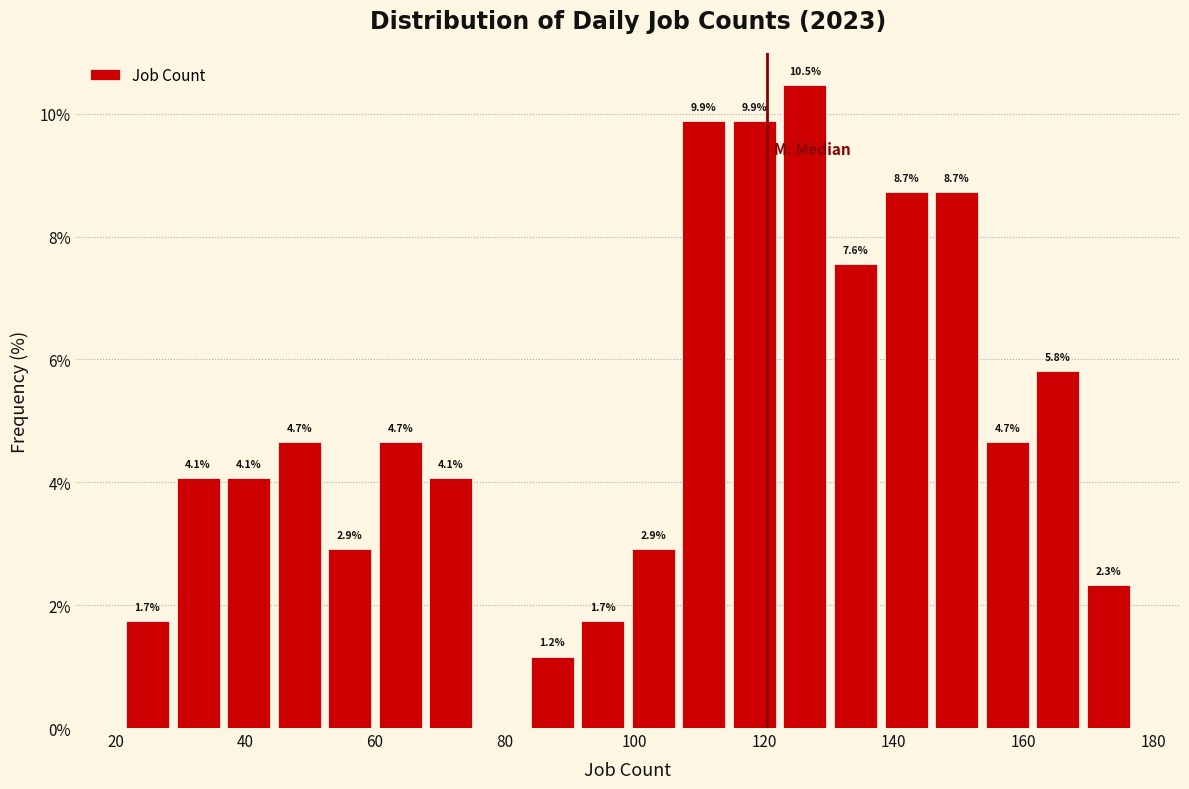

Around what value on the x-axis is the tallest bar? Give the approximate position of its centre, as read against the axis.

126